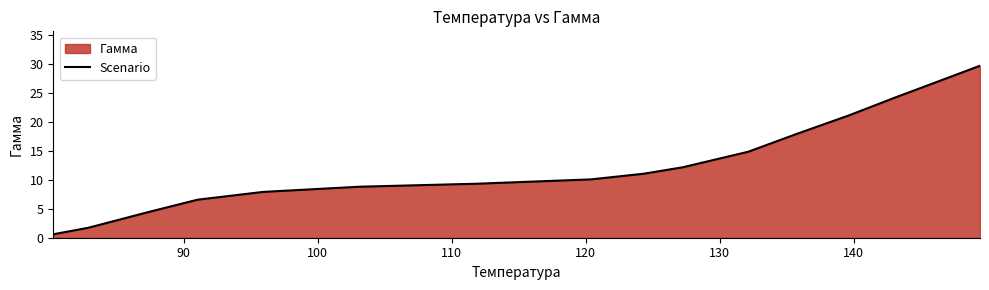

How many values are below 11?

8